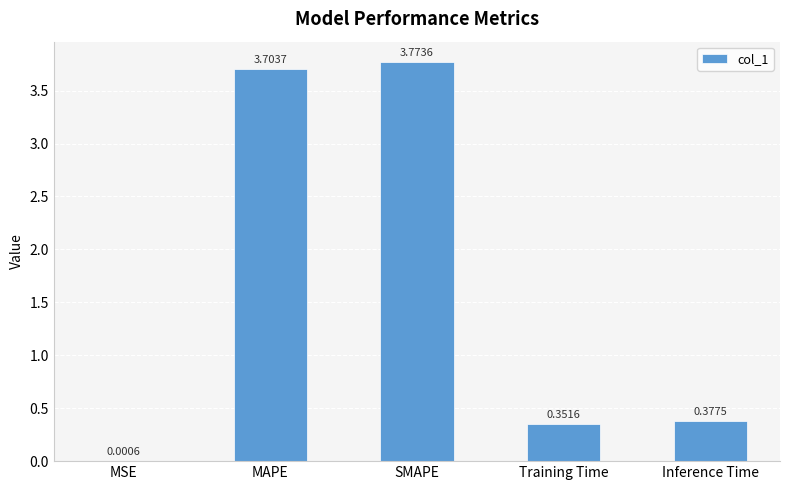

Where is the data nearest to the value 1?

Inference Time